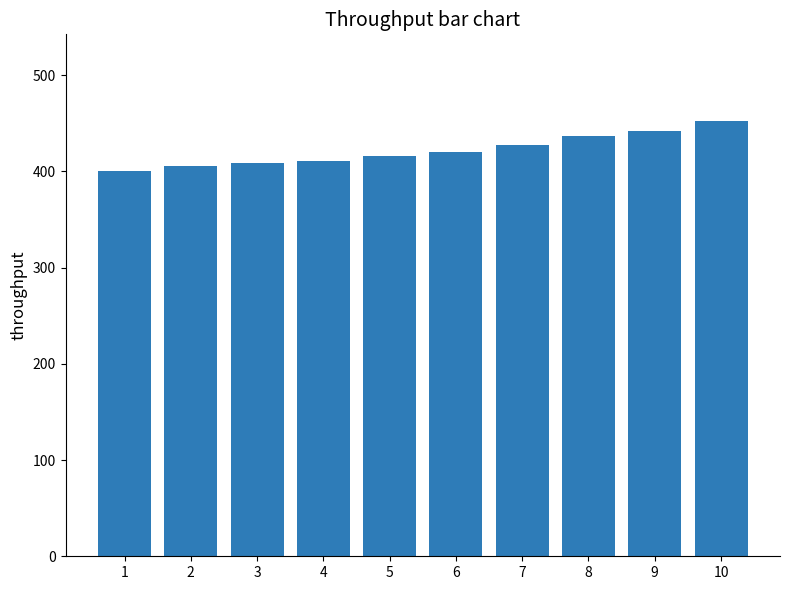

The value at 4 is 263. True or false?

False